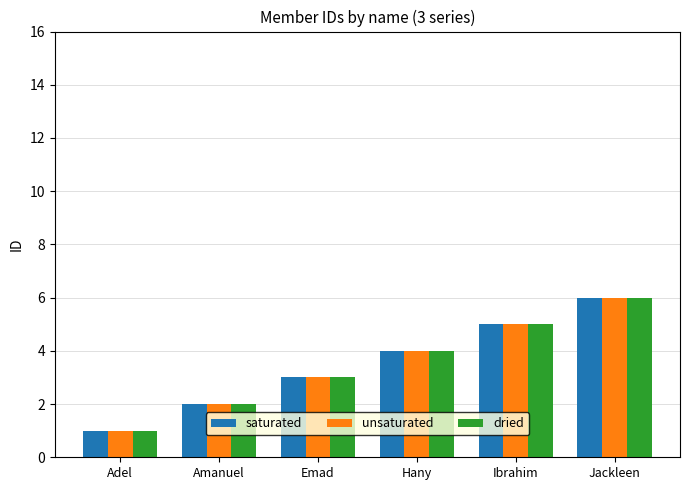

Reading right to left, what are all the values shown in this chart?

saturated: 6	5	4	3	2	1
unsaturated: 6	5	4	3	2	1
dried: 6	5	4	3	2	1